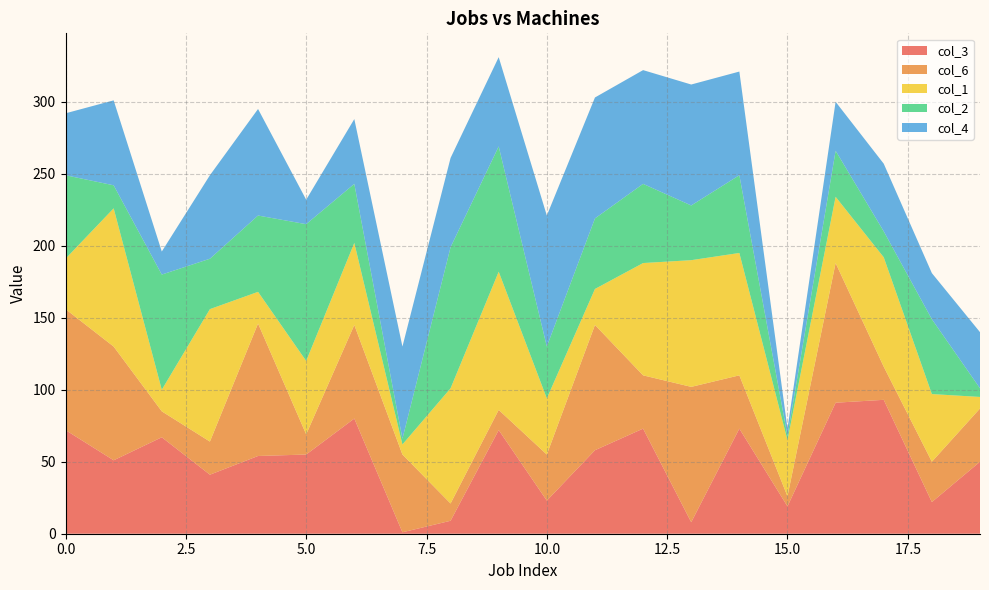

Reading left to right, extract all data points from this chart.

col_3: 72	51	67	41	54	55	80	1	9	72	23	58	73	8	73	19	91	93	22	50
col_6: 84	79	18	23	92	14	65	54	12	14	32	87	37	94	37	7	97	23	28	37
col_1: 35	96	15	92	22	51	57	7	80	96	39	25	78	88	85	39	46	76	47	8
col_2: 58	16	80	35	53	95	41	4	98	87	36	49	55	38	54	3	32	18	52	6
col_4: 43	59	16	58	74	17	45	64	62	62	91	84	79	84	72	5	34	47	32	39